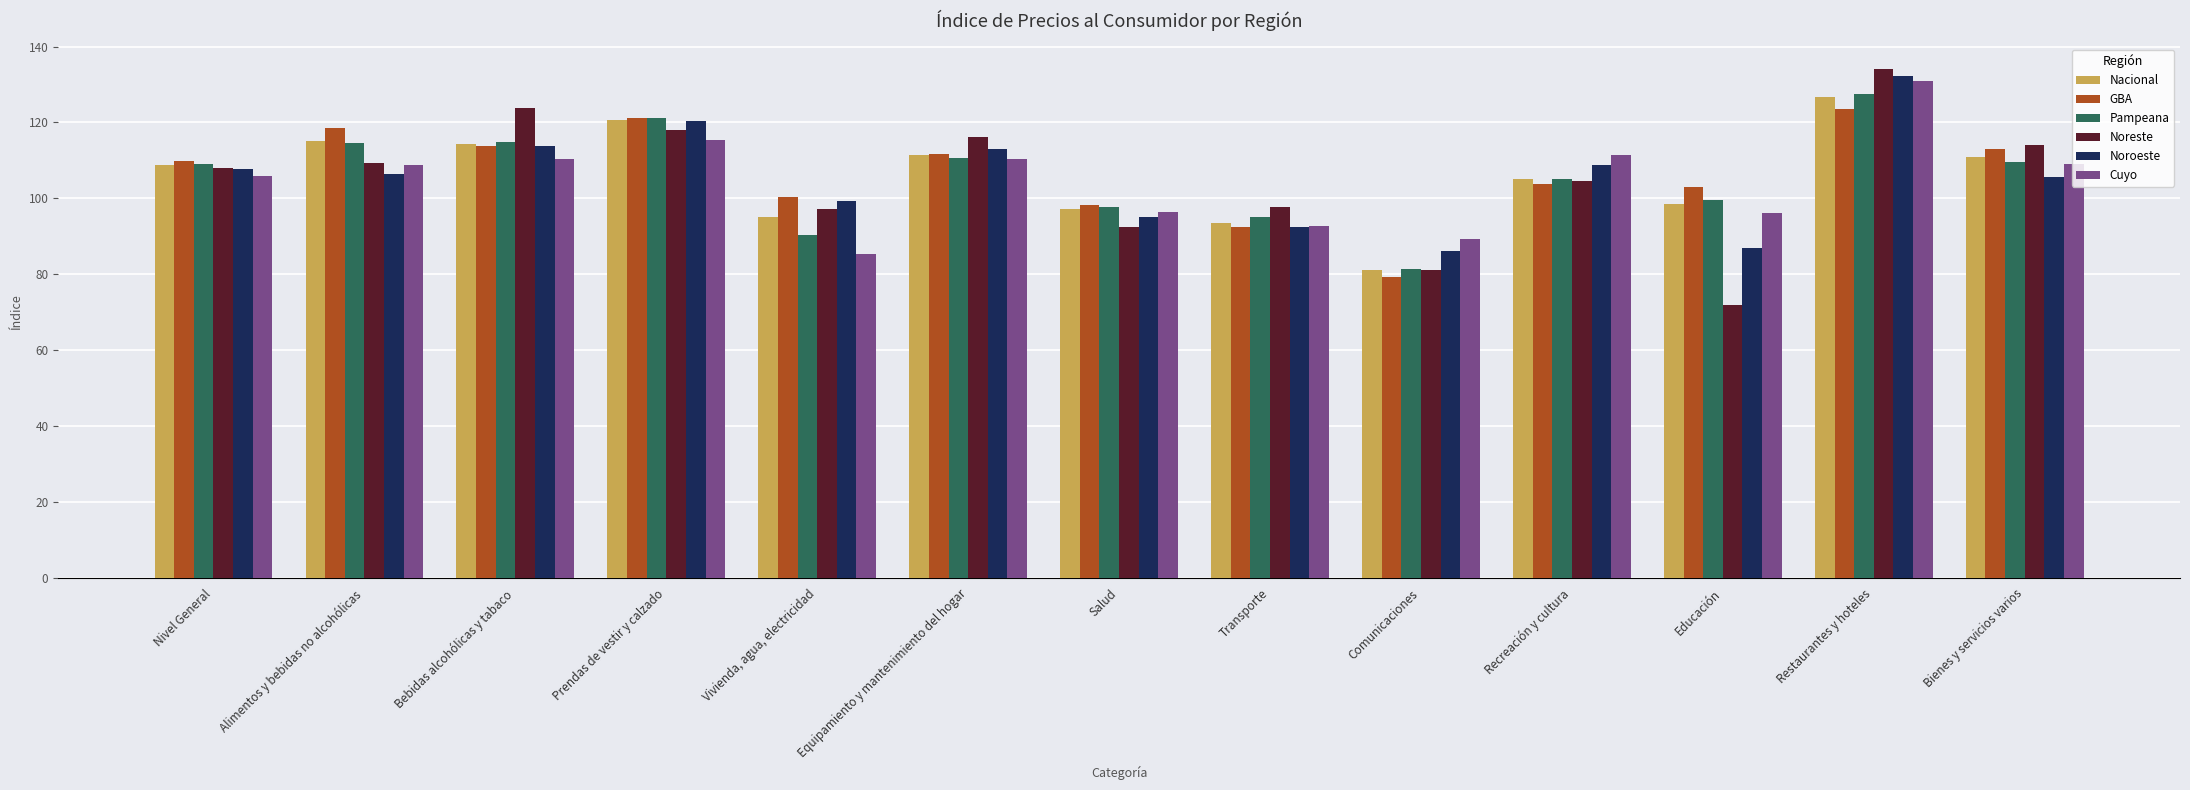

What is the difference between the maximum and minimum values in the Cuyo series?

45.7